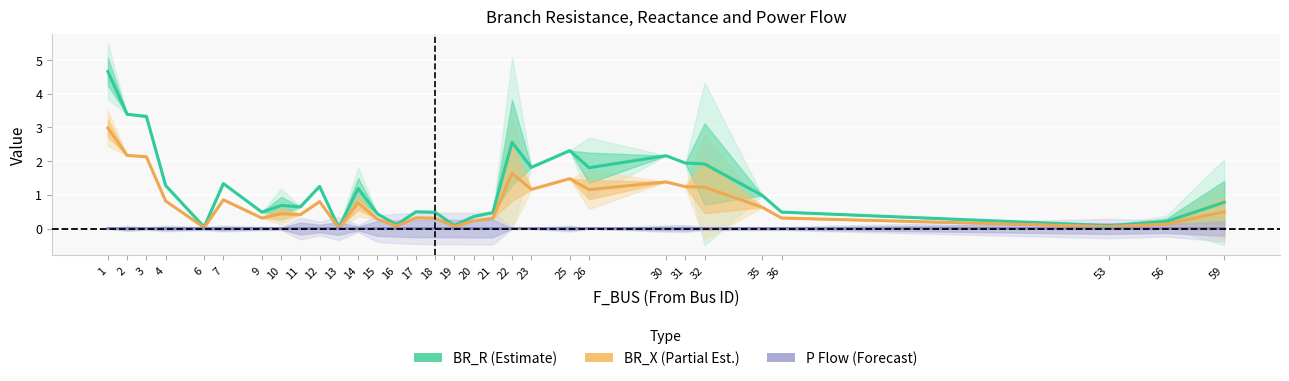

How many lines are shown in the chart?

3